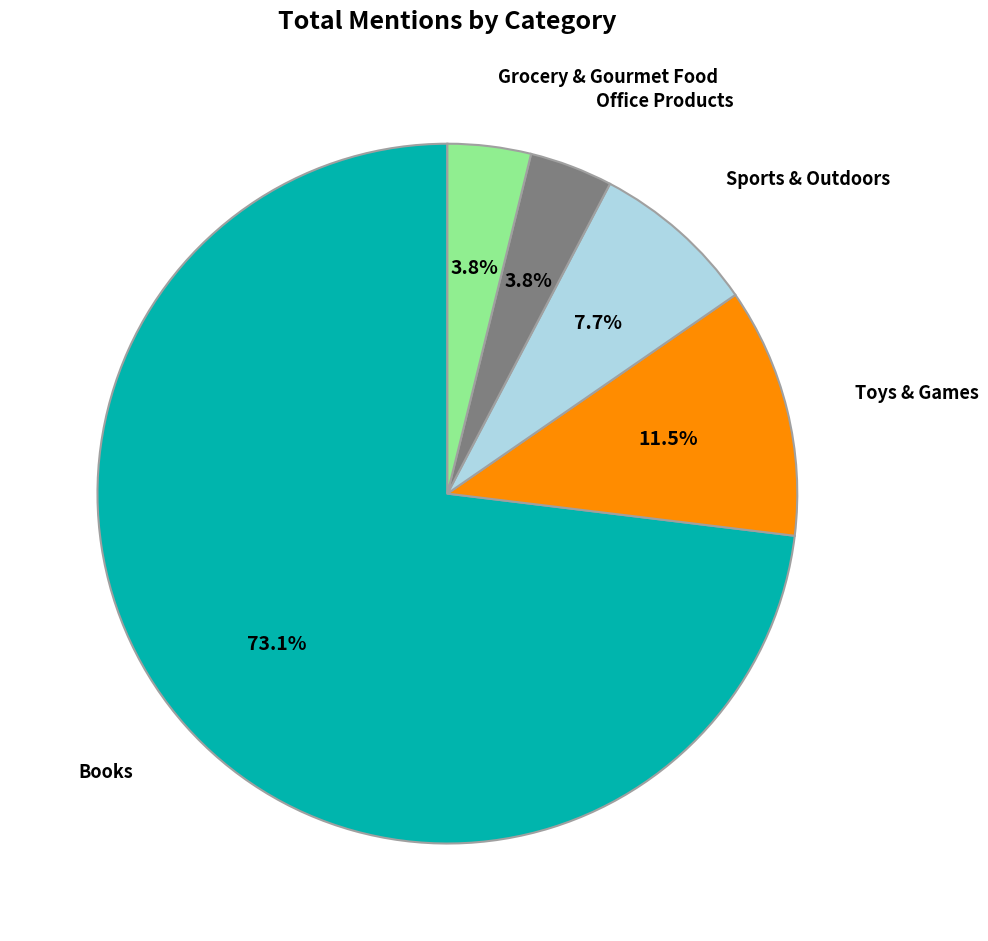

How many segments does this pie chart have?

5